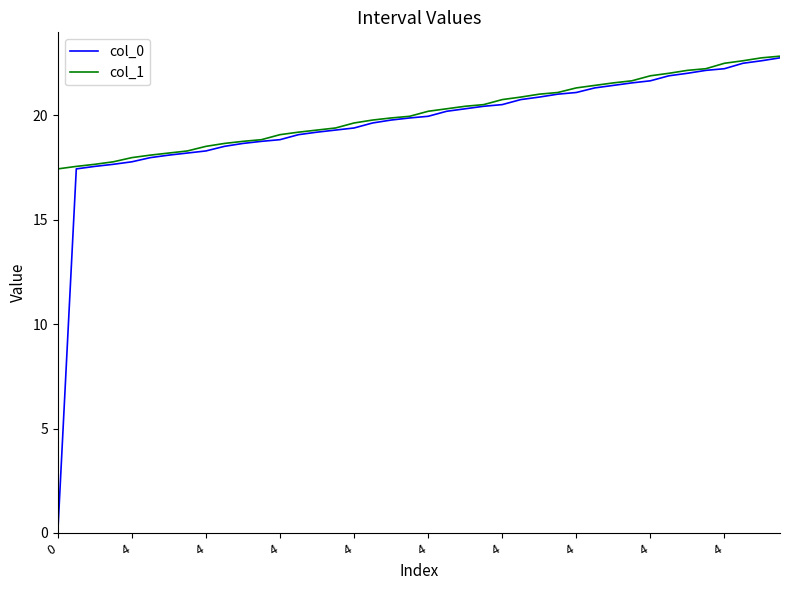

What is the lowest value of the col_1 series?

17.4